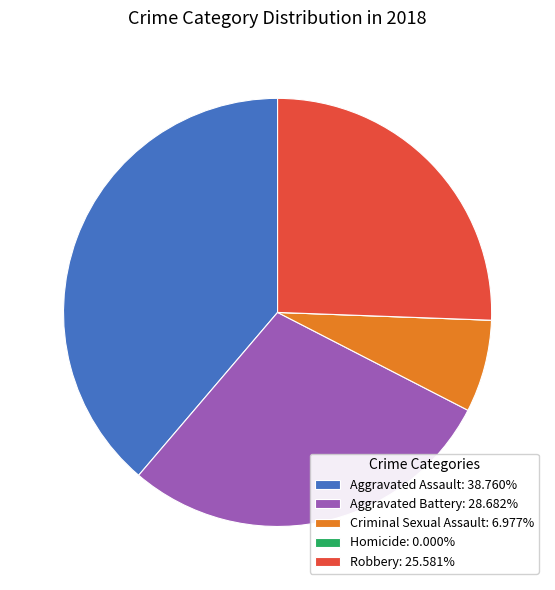

Do Robbery: 25.581% and Aggravated Battery: 28.682% together represent more than half of the pie?

Yes